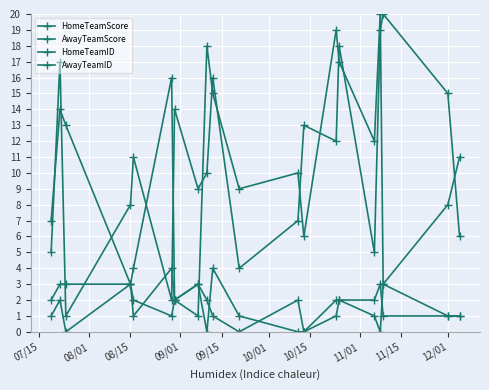

At how many categories does at least one series exceed 10?

15